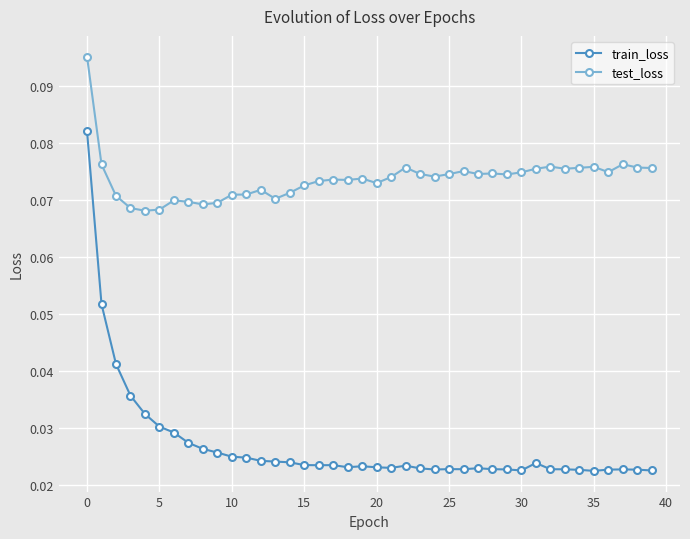

Rank the series by their average value, from highest to lowest.

test_loss, train_loss